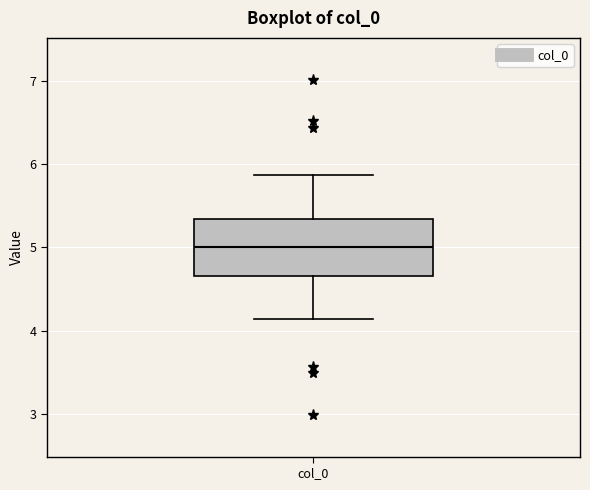

Where is the lower edge of the box for col_0 on the y-axis? The values are not printed on the chart, so give them approximately, as read against the axis.

4.7